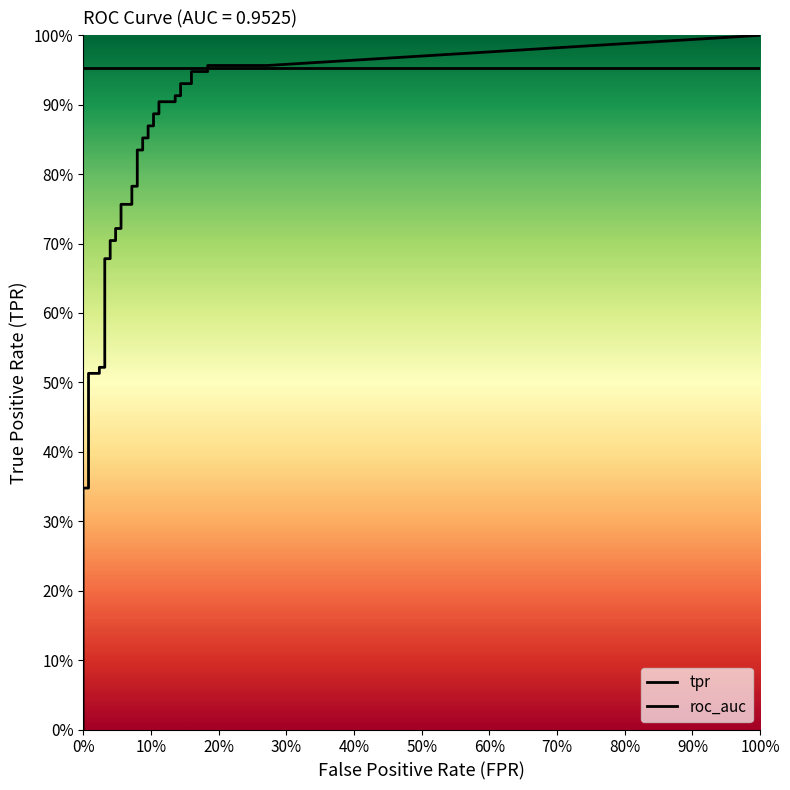

Reading left to right, extract all data points from this chart.

fpr: fpr=0.0	tpr=0.0	2=0.0	3=0.0	4=0.0	5=0.0	6=0.0	7=0.0	8=0.0	9=0.0	10=0.0	11=0.0	12=0.0	13=0.0	14=0.0	15=0.0	16=0.0	17=0.1	18=0.1	19=0.1	20=0.1	21=0.1	22=0.1	23=0.1	24=0.1	25=0.1	26=0.1	27=0.1	28=0.1	29=0.1	30=0.1	31=0.1	32=0.1	33=0.1	34=0.1	35=0.2	36=0.2	37=0.2	38=0.2	39=0.3
tpr: fpr=0.3	tpr=0.3	2=0.3	3=0.4	4=0.4	5=0.4	6=0.4	7=0.5	8=0.5	9=0.5	10=0.5	11=0.5	12=0.7	13=0.7	14=0.7	15=0.7	16=0.7	17=0.7	18=0.8	19=0.8	20=0.8	21=0.8	22=0.8	23=0.8	24=0.9	25=0.9	26=0.9	27=0.9	28=0.9	29=0.9	30=0.9	31=0.9	32=0.9	33=0.9	34=0.9	35=0.9	36=0.9	37=0.9	38=1.0	39=1.0